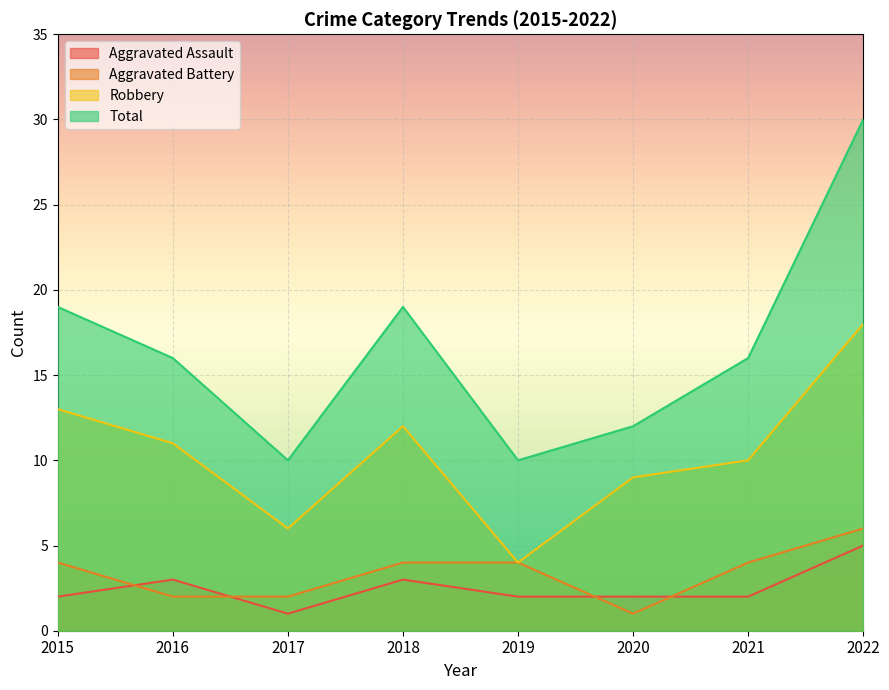

Which category has the highest value in the Total series?

2022